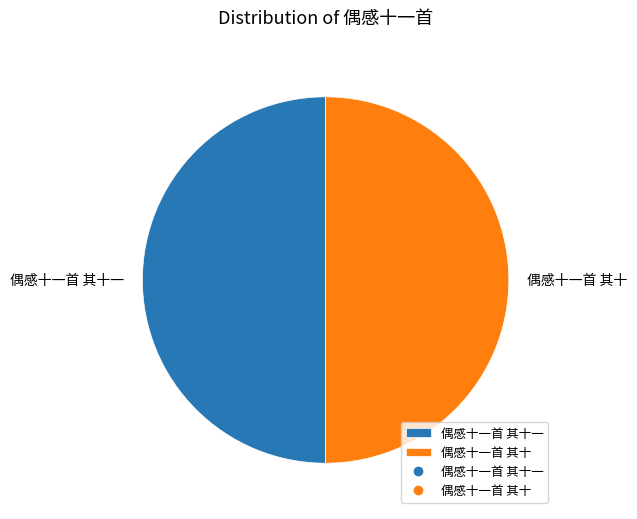

Do 偶感十一首 其十一 and 偶感十一首 其十 together represent more than half of the pie?

Yes